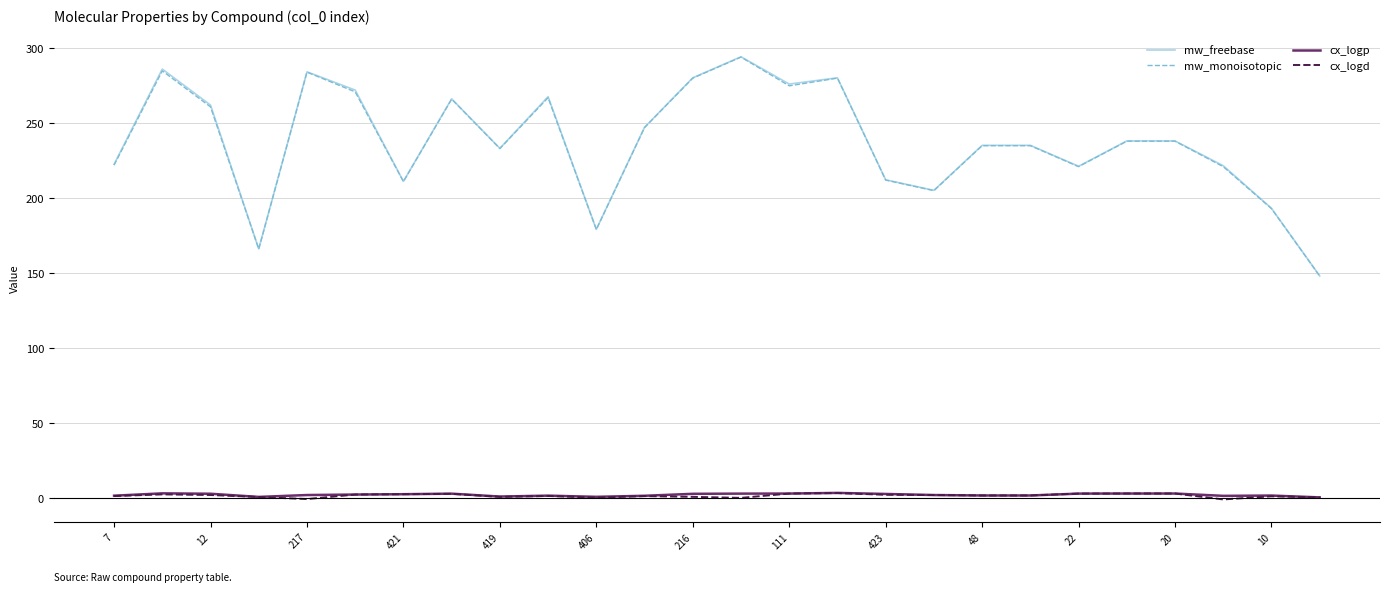

Which series has the largest range (max minus min)?

mw_freebase